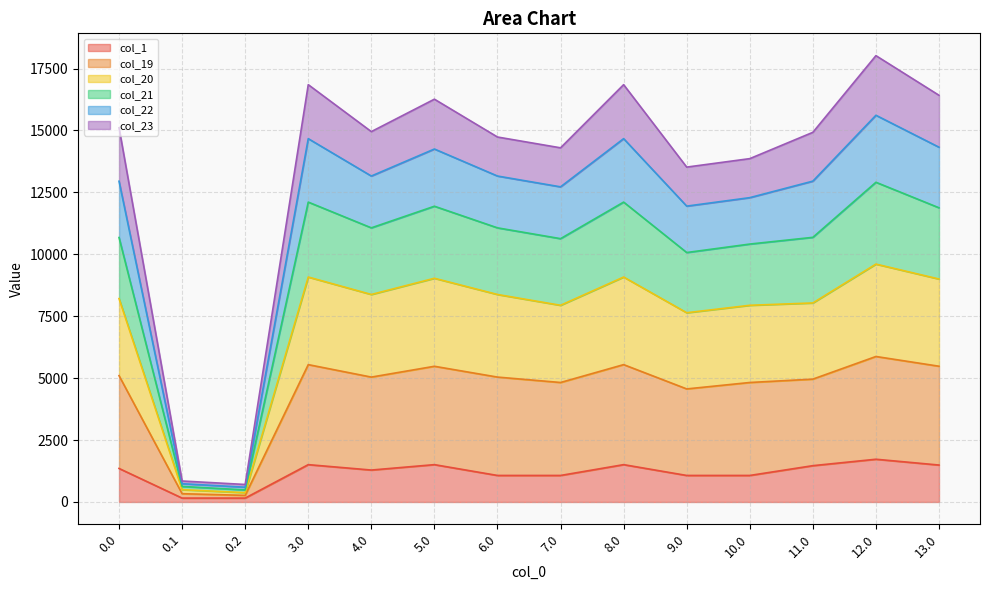

Which category has the lowest value in the col_21 series?

0.2